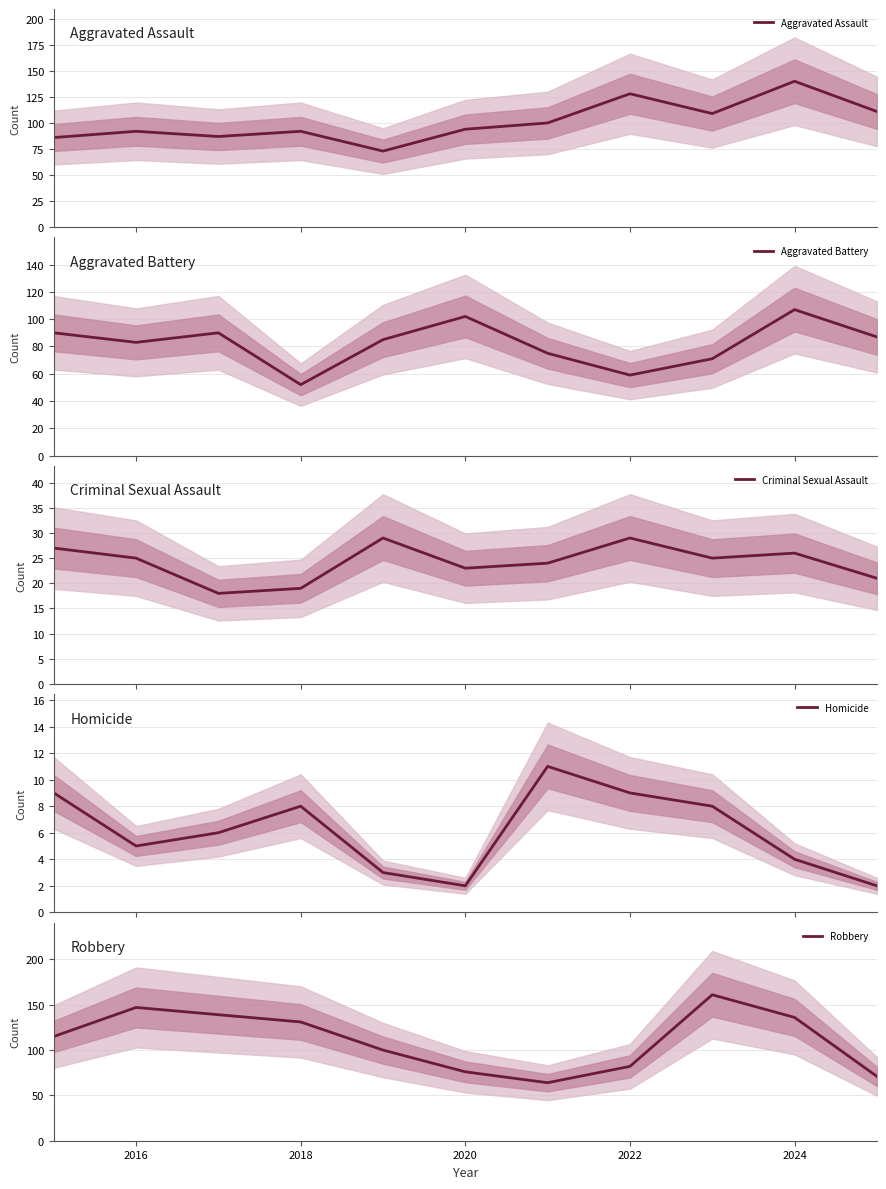

What is the value of the Aggravated Battery point at the 10th from the left?

107